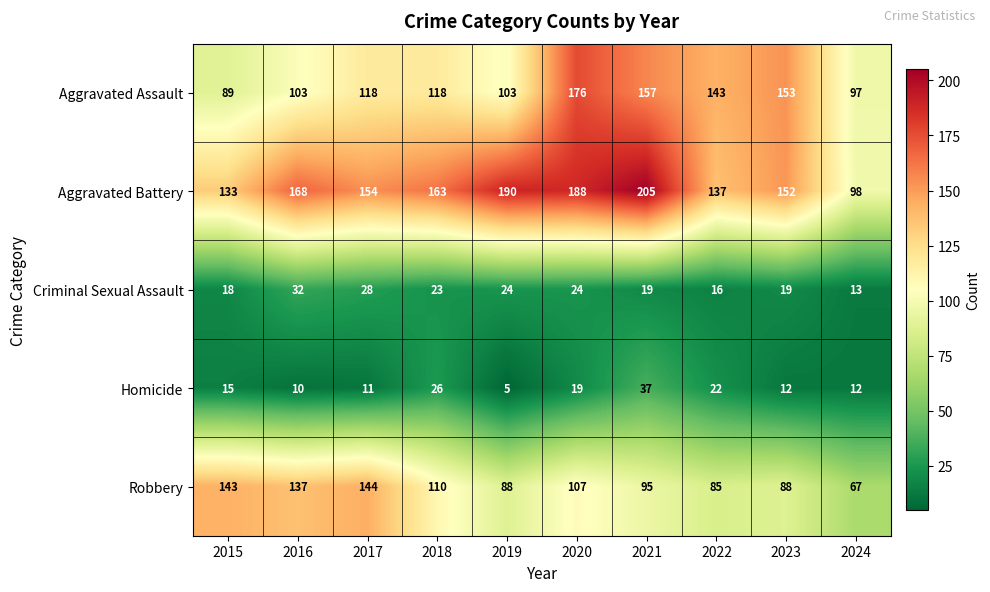

True or false: Robbery has a value of 88 at 2023.

True